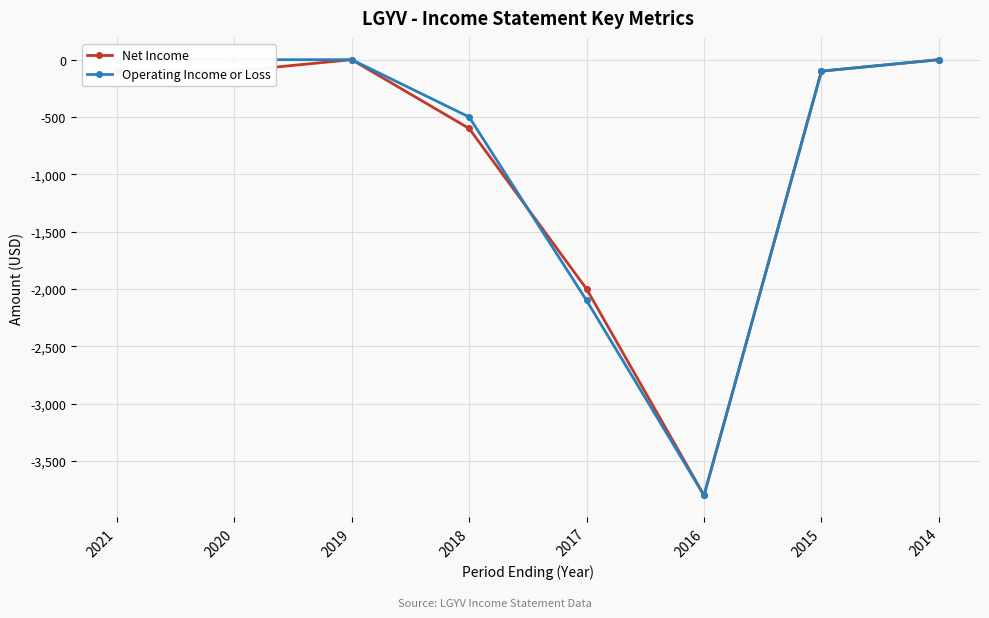

Which category has the highest value across all series?

2019